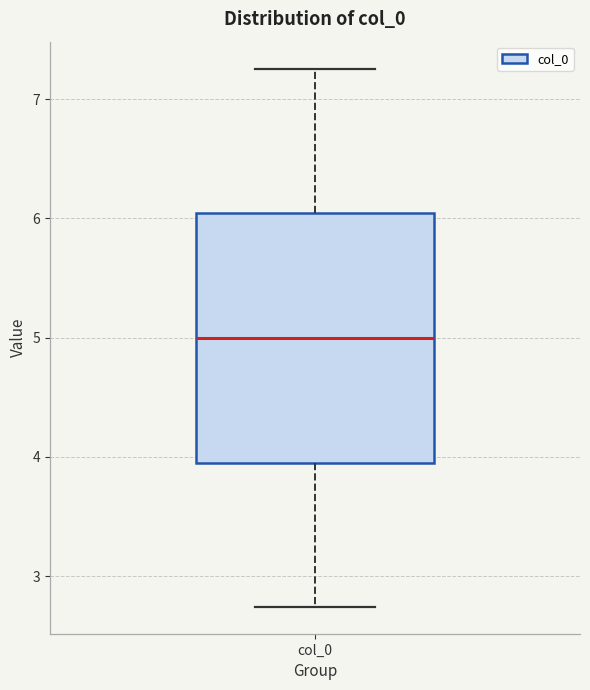

Where does the upper whisker of the box for col_0 end on the y-axis? The values are not printed on the chart, so give them approximately, as read against the axis.

7.3